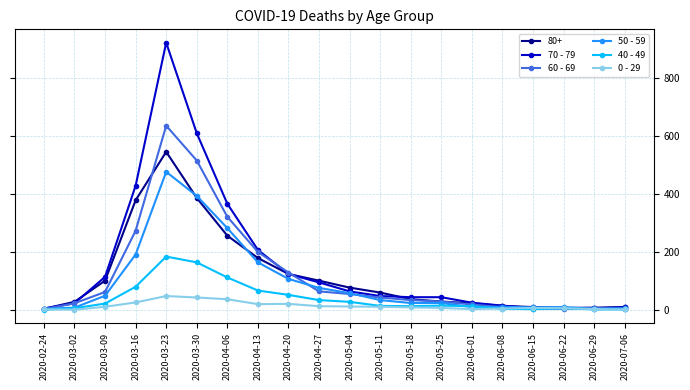

The value of 50 - 59 at 2020-05-04 is 57. True or false?

True